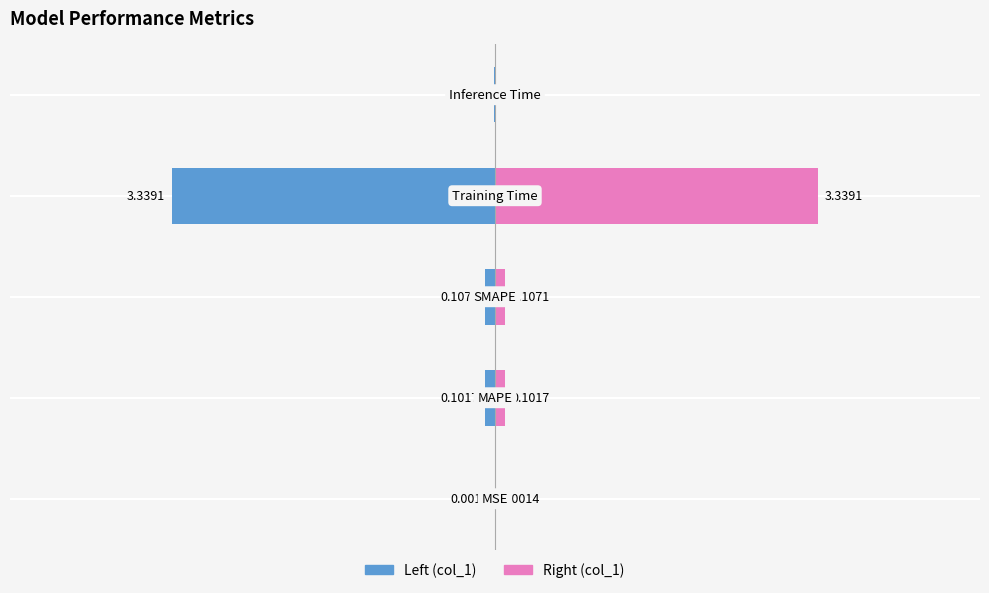

Which category has the highest value across all series?

Training Time